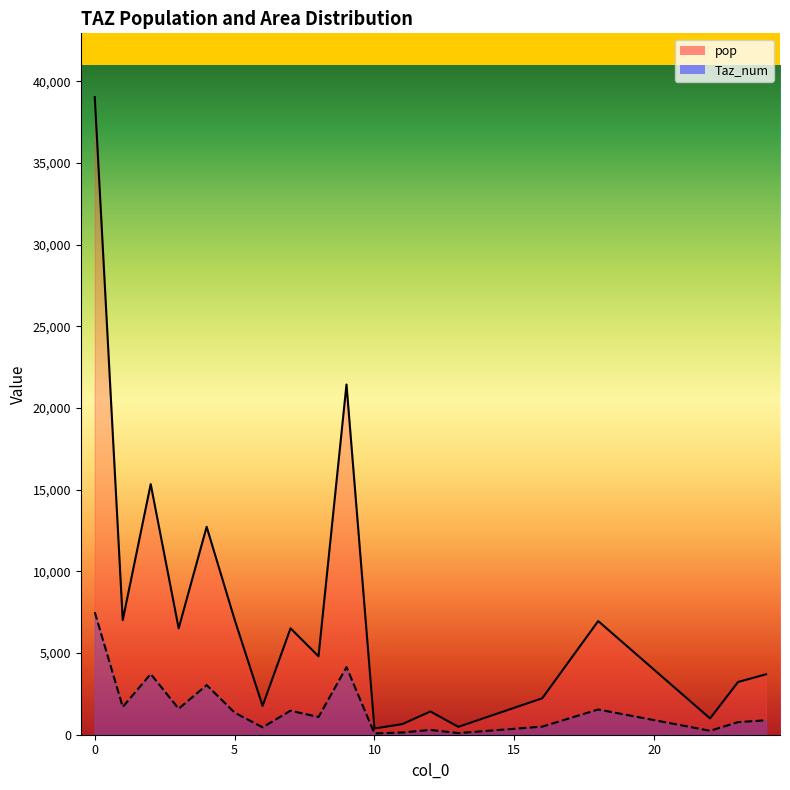

Read the Taz_num value at 18.

1546.5